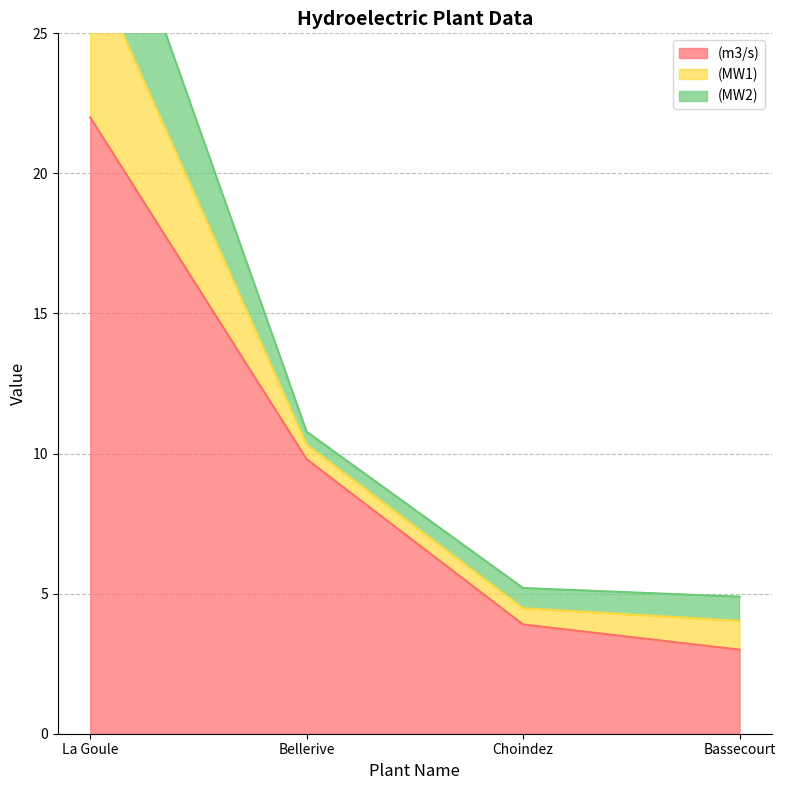

The (m3/s) series shows 8.2 at La Goule. True or false?

False